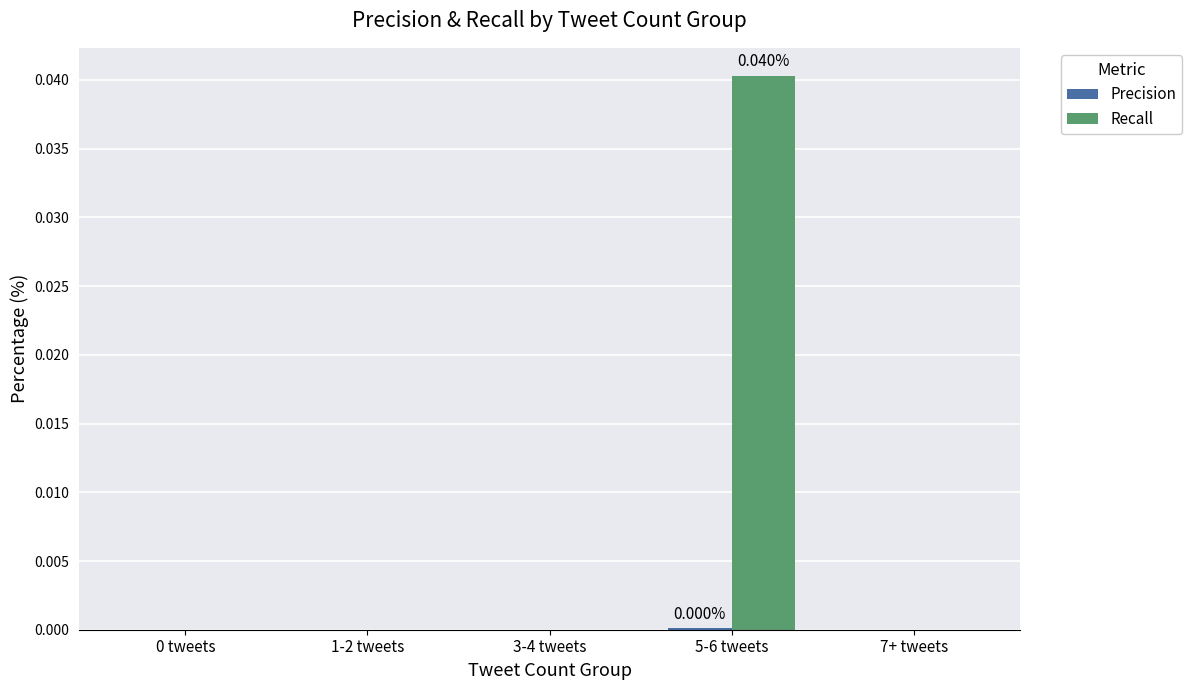

Is the value of Recall at 5-6 tweets greater than the value of Precision at 1-2 tweets?

Yes